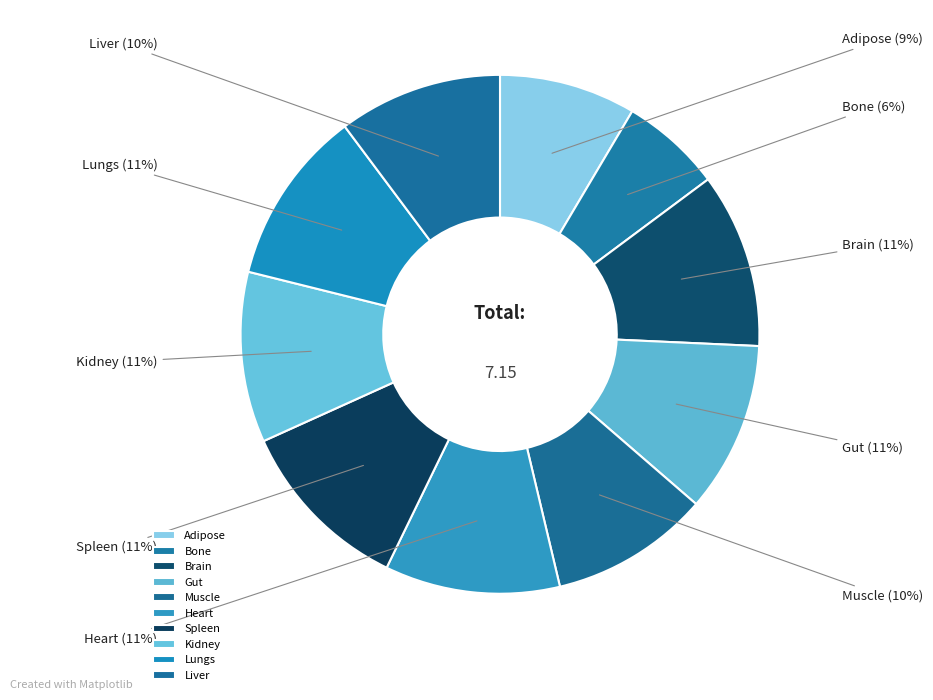

Is there a majority slice in this chart?

No